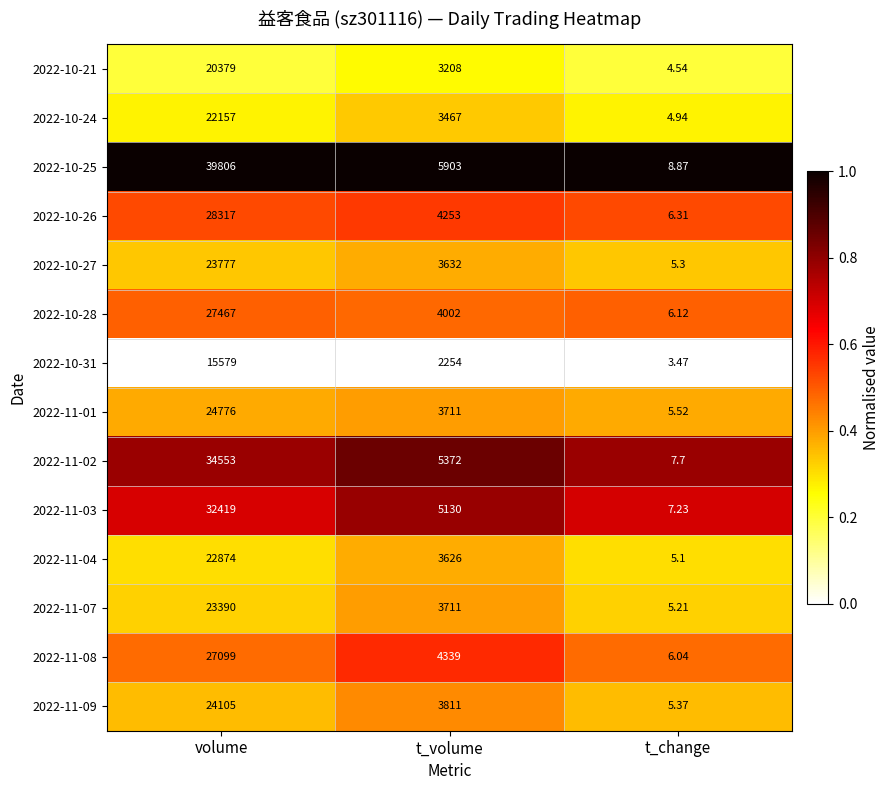

At which category does the chart reach its minimum across all series?

t_change